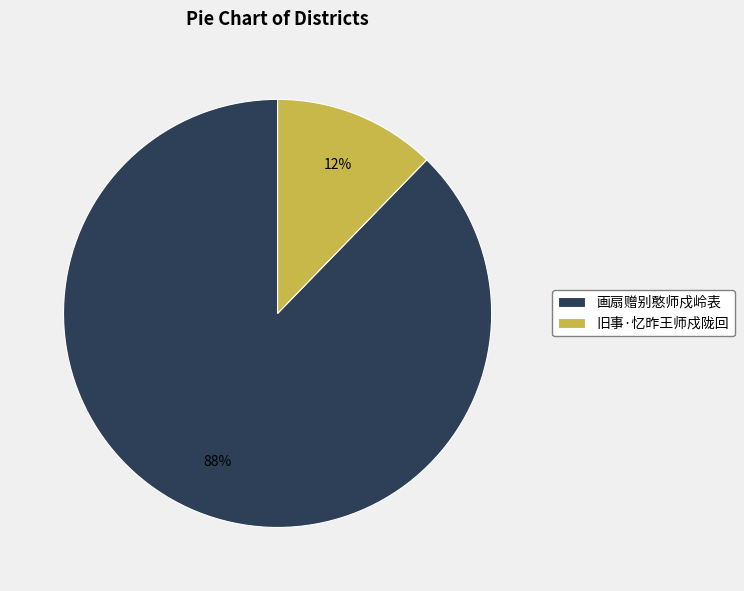

Is the sum of 画扇赠别憨师戍岭表 and 旧事·忆昨王师戍陇回 greater than half?

Yes